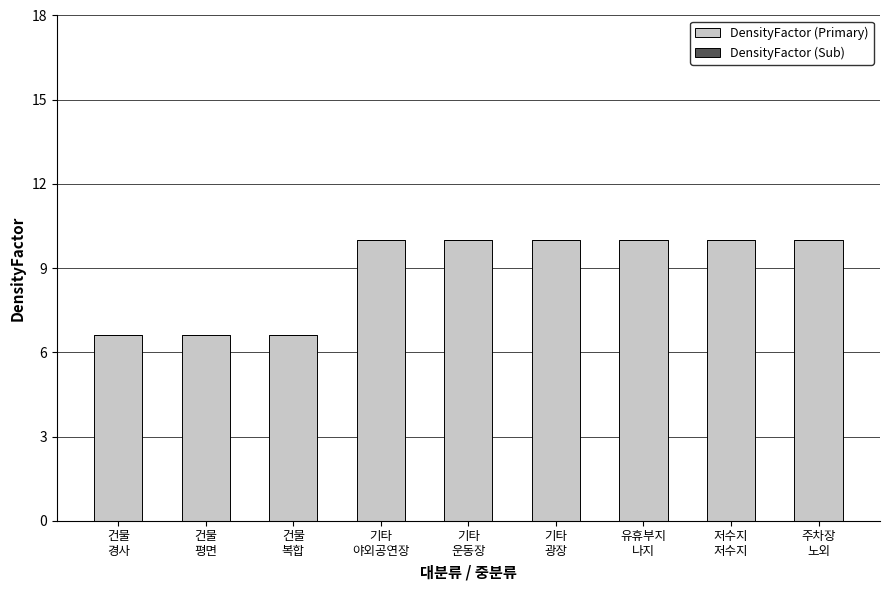

What is the minimum value shown in the chart?

6.6